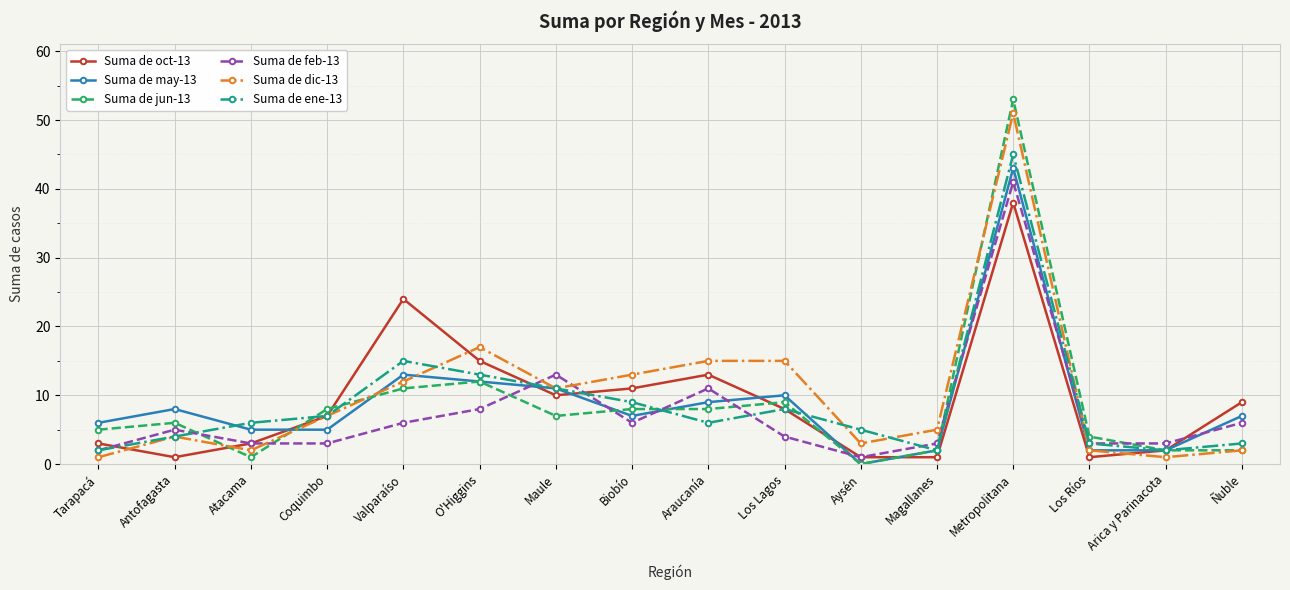

How many data points does each series have?

16